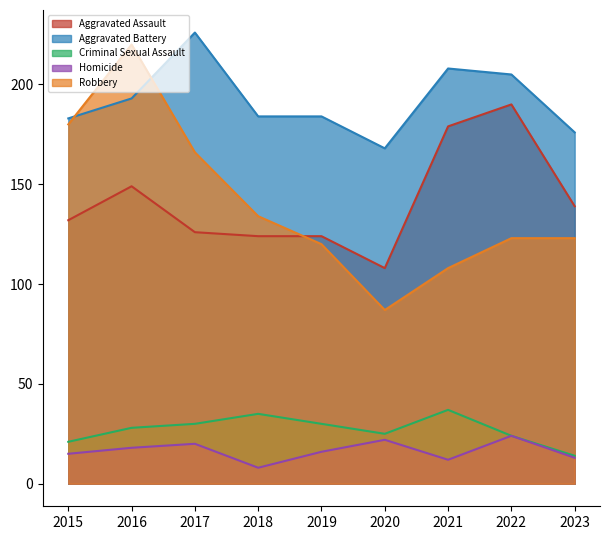

True or false: Aggravated Battery and Homicide cross at least once.

False